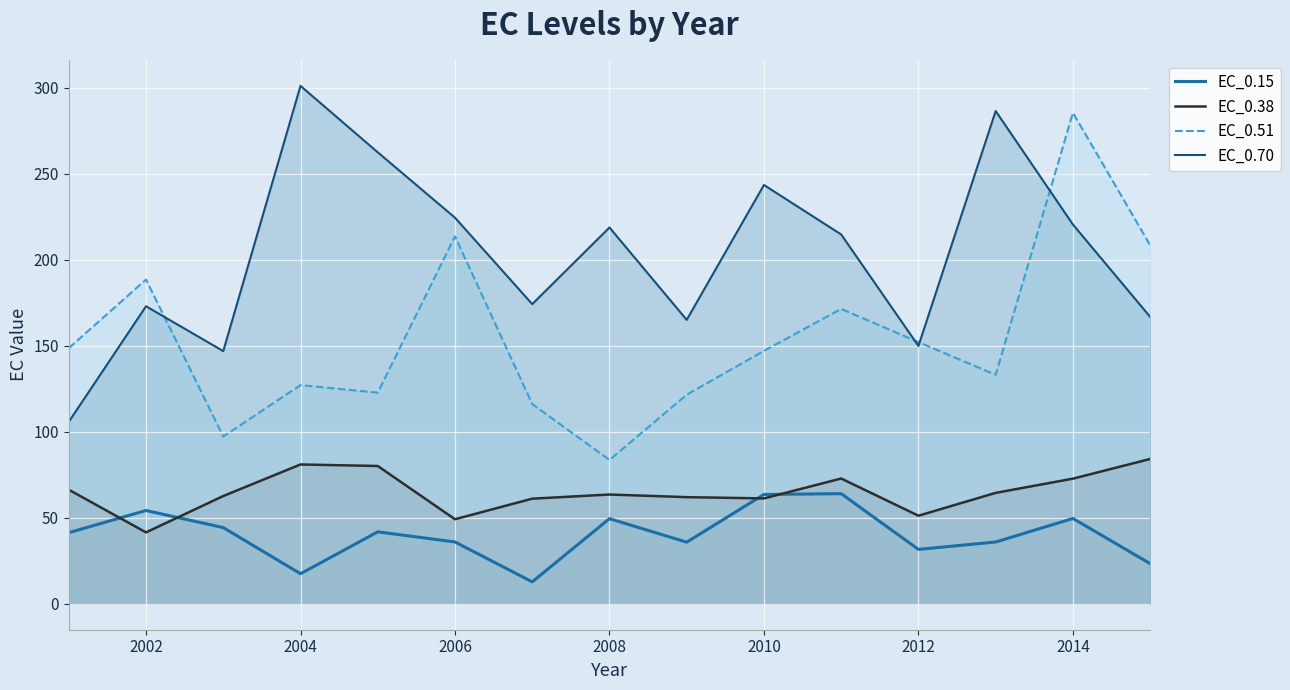

True or false: EC_0.70 and EC_0.38 cross at least once.

False